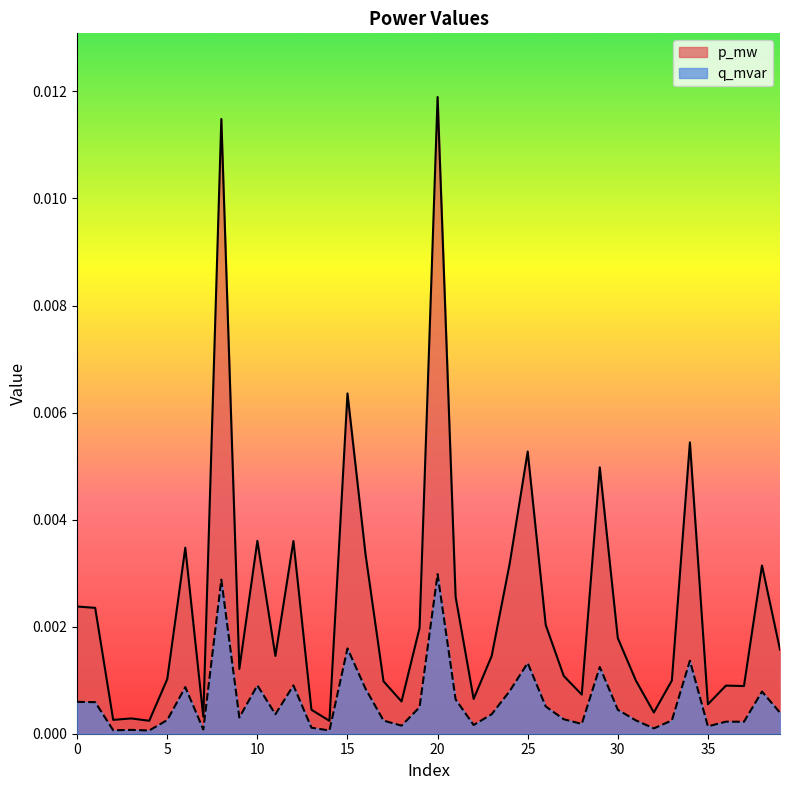

Does the chart have visible grid lines?

No